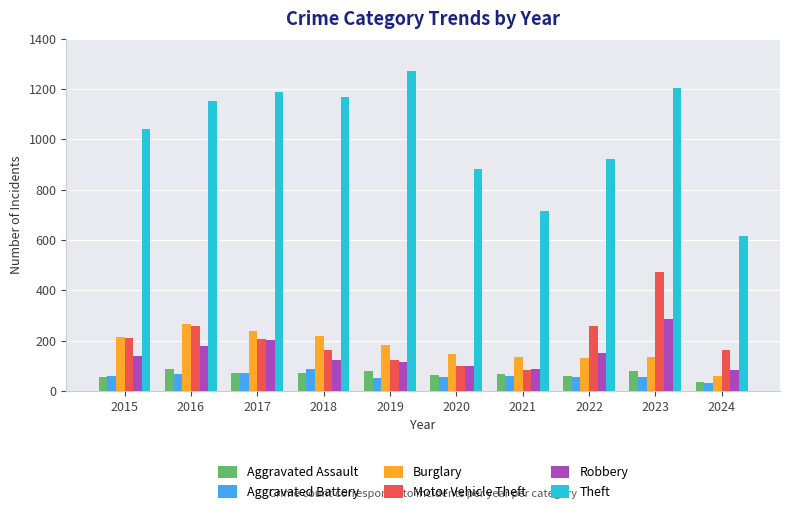

What is the average value of the Robbery series?

146